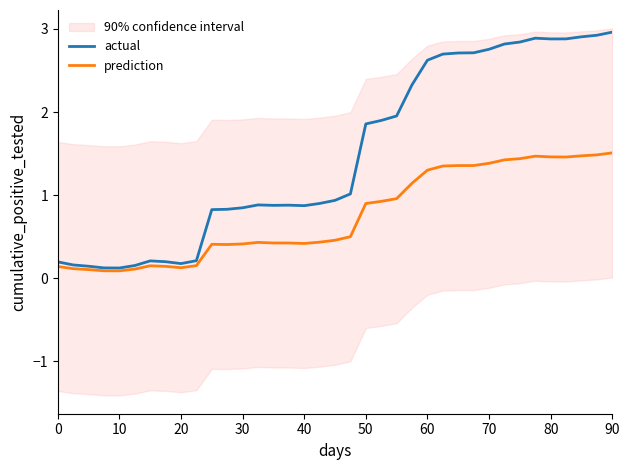

What is the greatest value displayed?

3.0